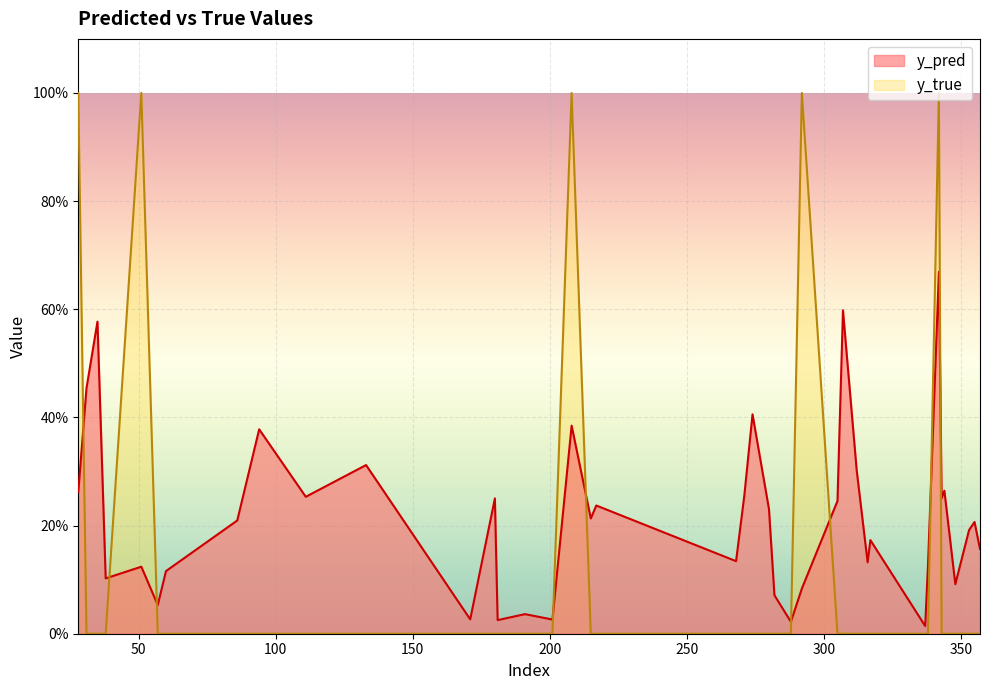

Reading left to right, transcribe all the data shown in this chart.

y_pred: 28=0.3	31=0.5	35=0.6	38=0.1	51=0.1	57=0.1	60=0.1	86=0.2	94=0.4	111=0.3	133=0.3	171=0.0	180=0.3	181=0.0	191=0.0	201=0.0	208=0.4	215=0.2	217=0.2	268=0.1	271=0.3	274=0.4	280=0.2	282=0.1	288=0.0	292=0.1	305=0.2	307=0.6	312=0.3	316=0.1	317=0.2	337=0.0	338=0.1	342=0.7	343=0.3	344=0.3	348=0.1	353=0.2	355=0.2	357=0.2
y_true: 28=1.0	31=0.0	35=0.0	38=0.0	51=1.0	57=0.0	60=0.0	86=0.0	94=0.0	111=0.0	133=0.0	171=0.0	180=0.0	181=0.0	191=0.0	201=0.0	208=1.0	215=0.0	217=0.0	268=0.0	271=0.0	274=0.0	280=0.0	282=0.0	288=0.0	292=1.0	305=0.0	307=0.0	312=0.0	316=0.0	317=0.0	337=0.0	338=0.0	342=1.0	343=0.0	344=0.0	348=0.0	353=0.0	355=0.0	357=0.0